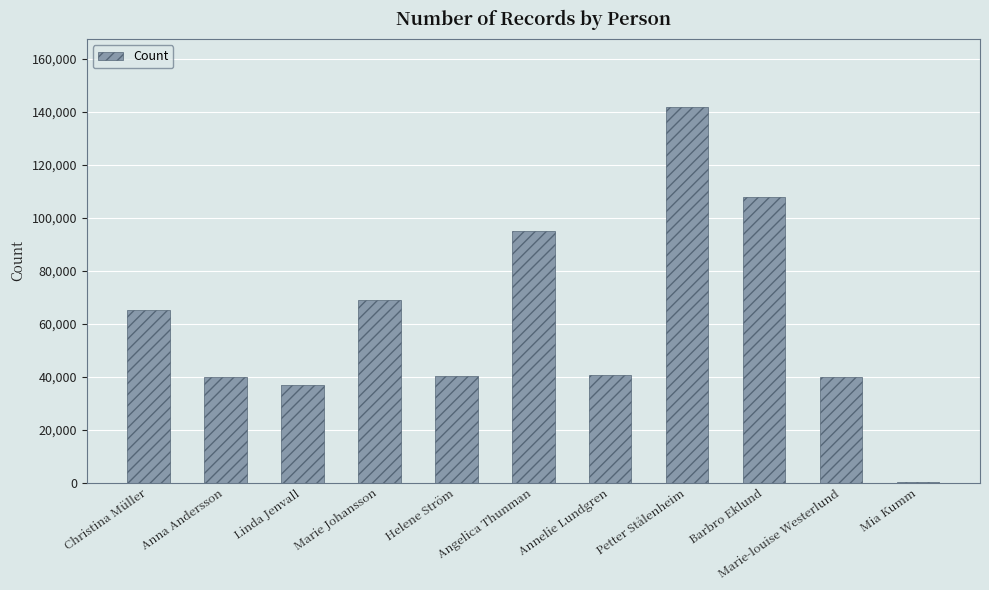

How many distinct data groups are displayed?

1